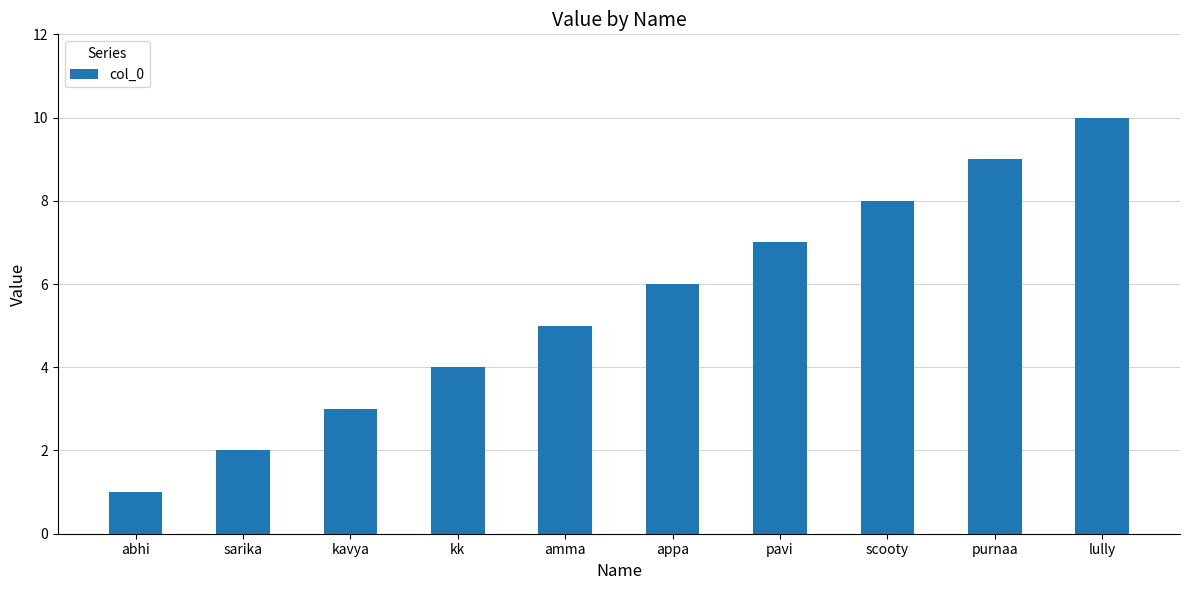

What is the smallest value displayed?

1